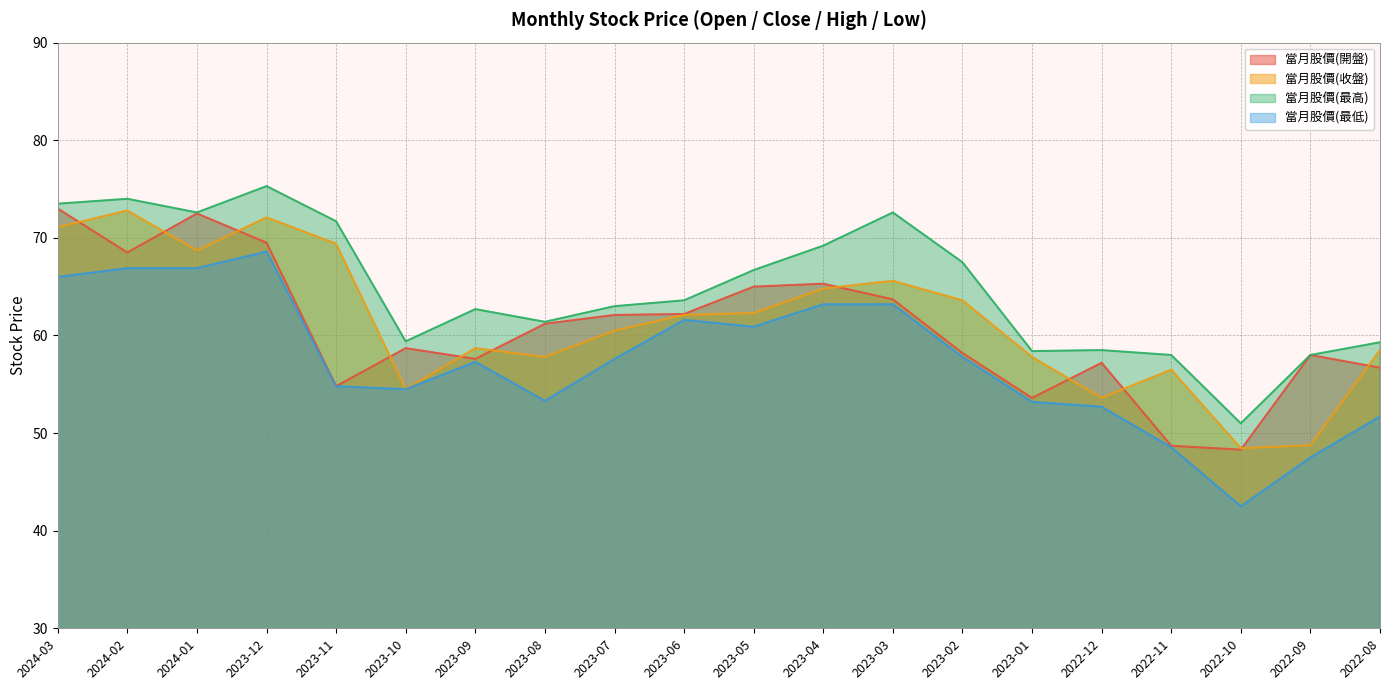

How many lines are shown in the chart?

4